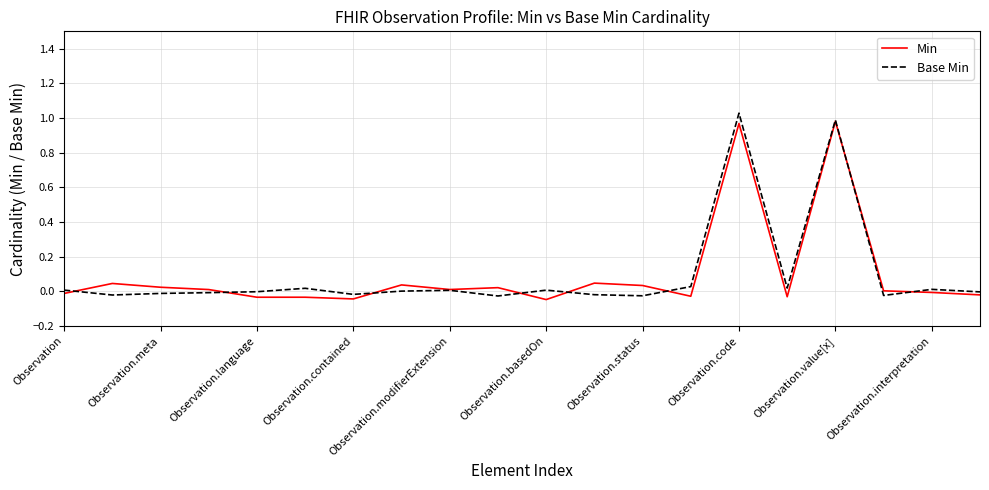

What are all the series names shown in the legend?

Min, Base Min